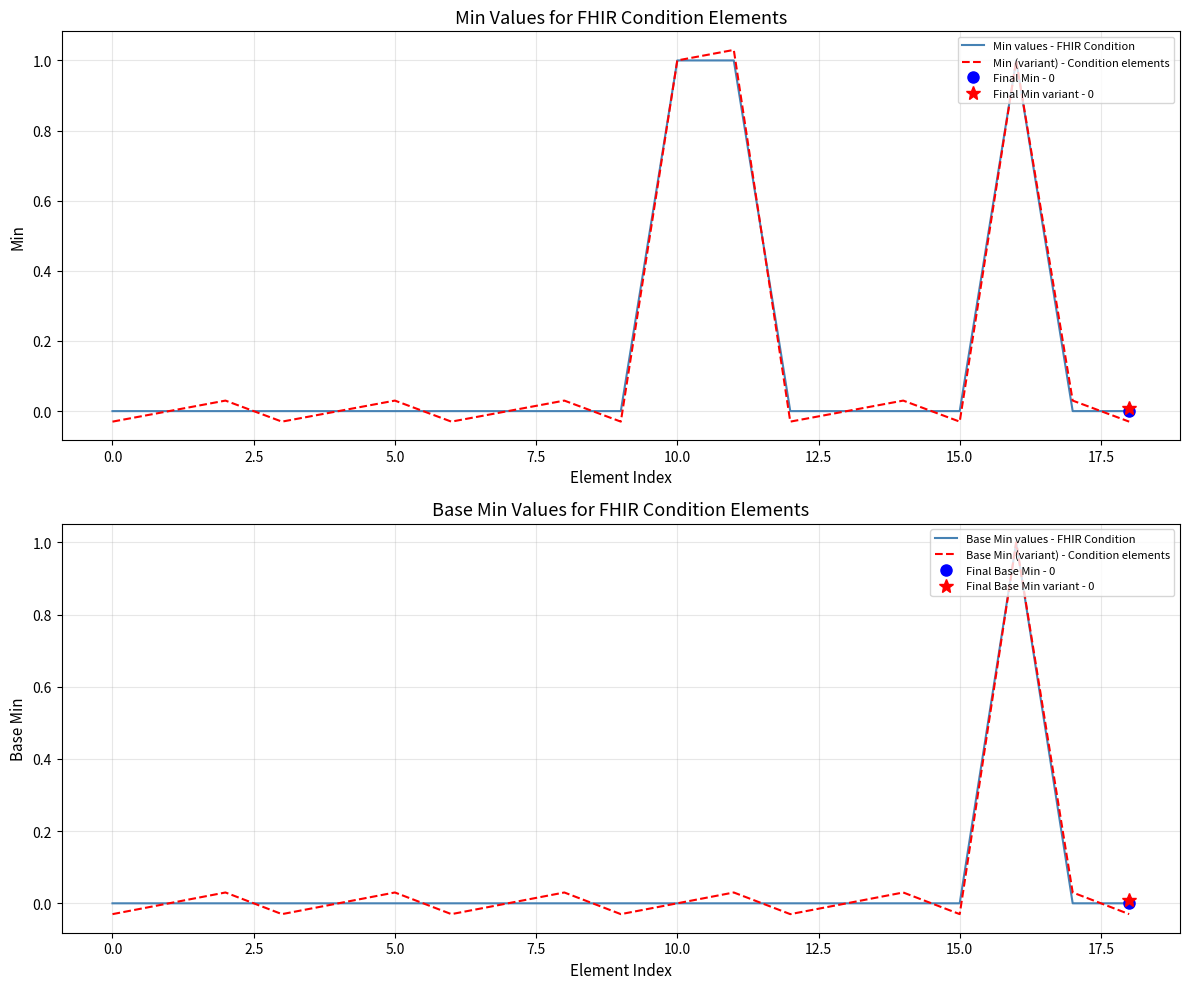

What is the maximum value for Base Min values - FHIR Condition?

1.0